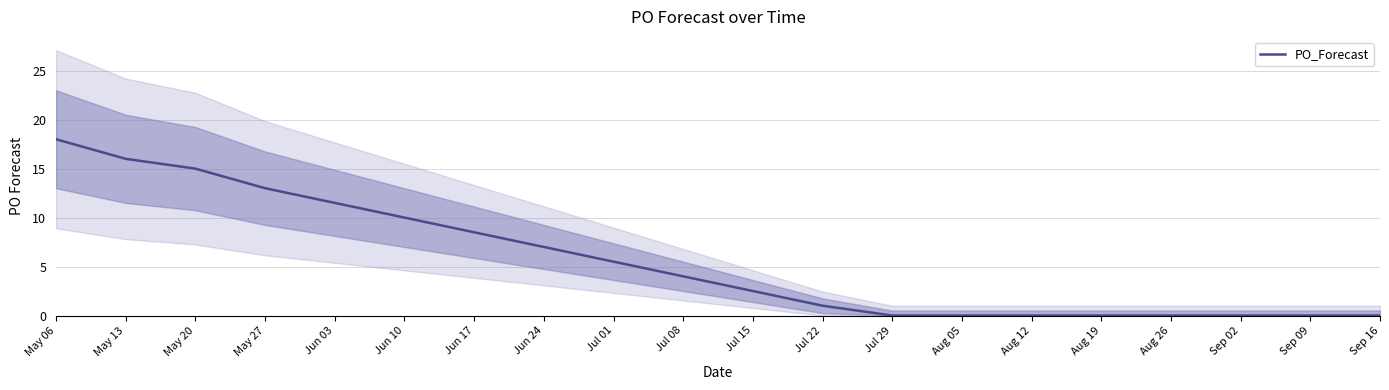

How many lines are shown in the chart?

1